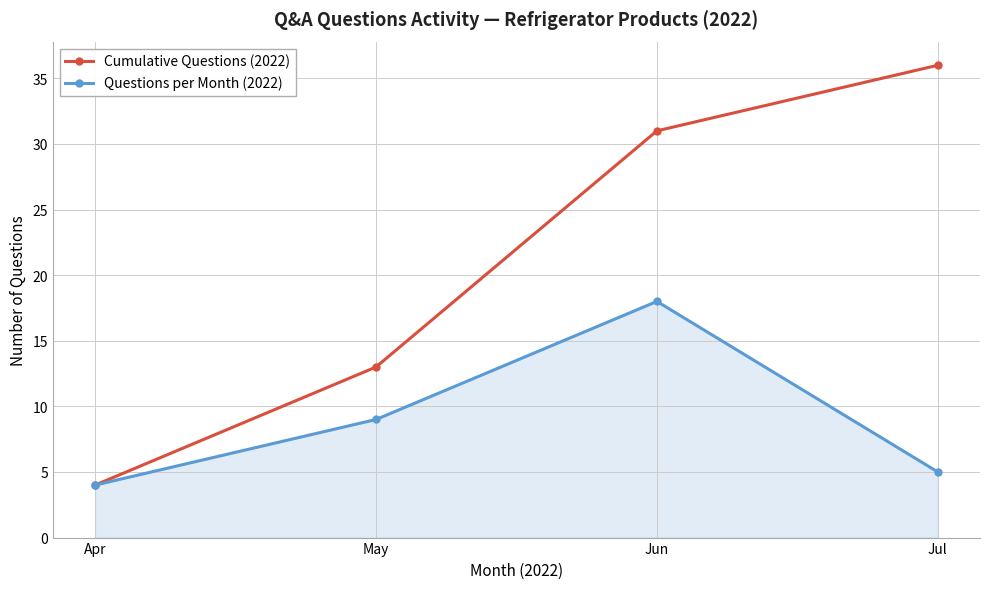

The Questions per Month (2022) series shows 18 at Jun. True or false?

True